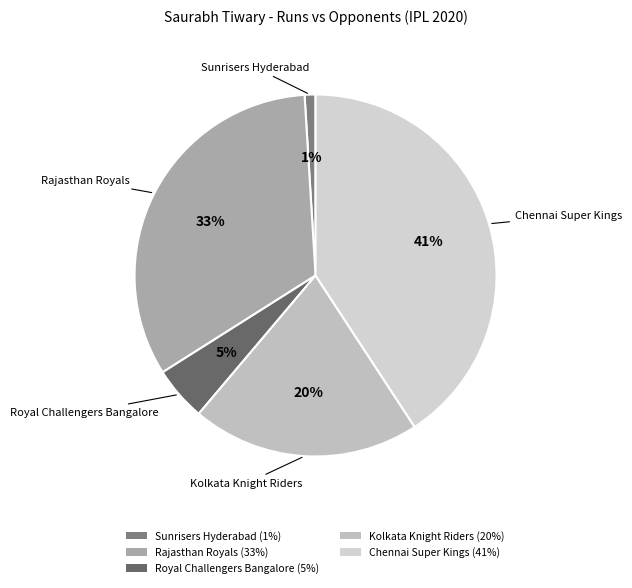

True or false: Sunrisers Hyderabad accounts for 15% of the total.

False